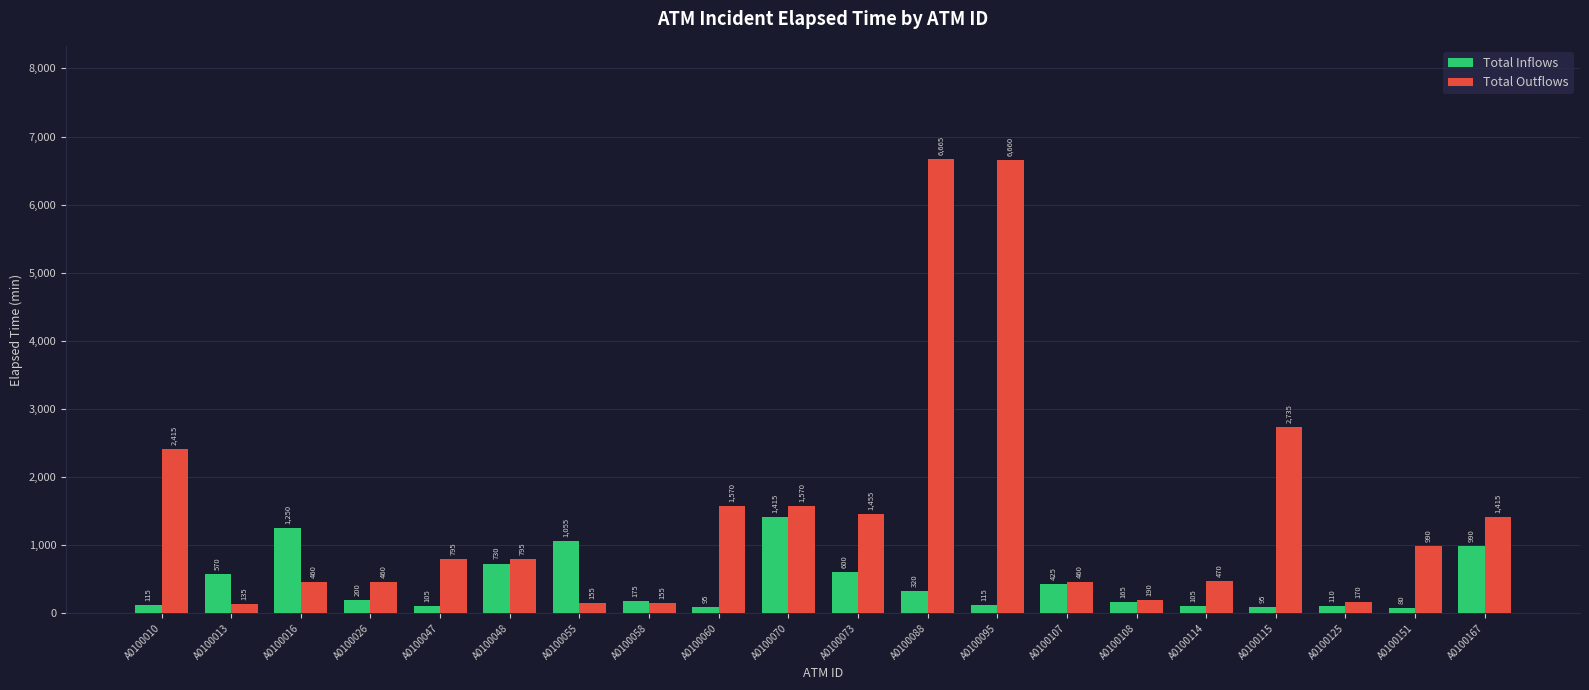

Where is Total Inflows nearest to the value 747?

A0100048